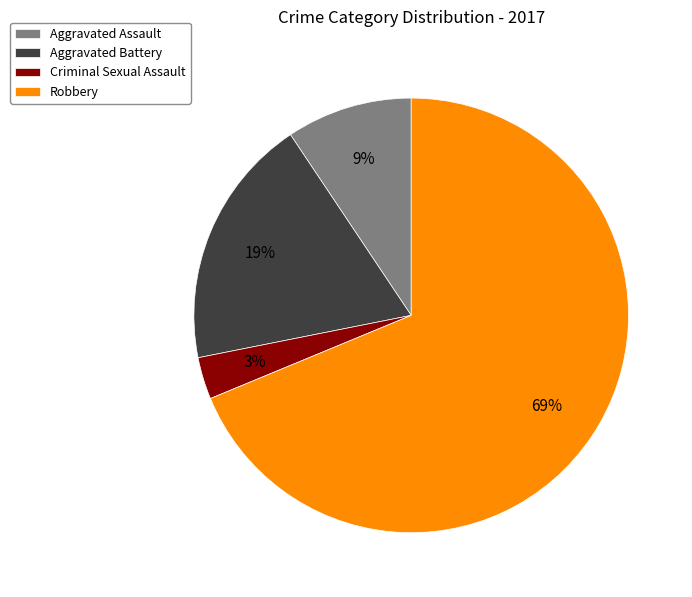

Count the number of slices in the pie.

4